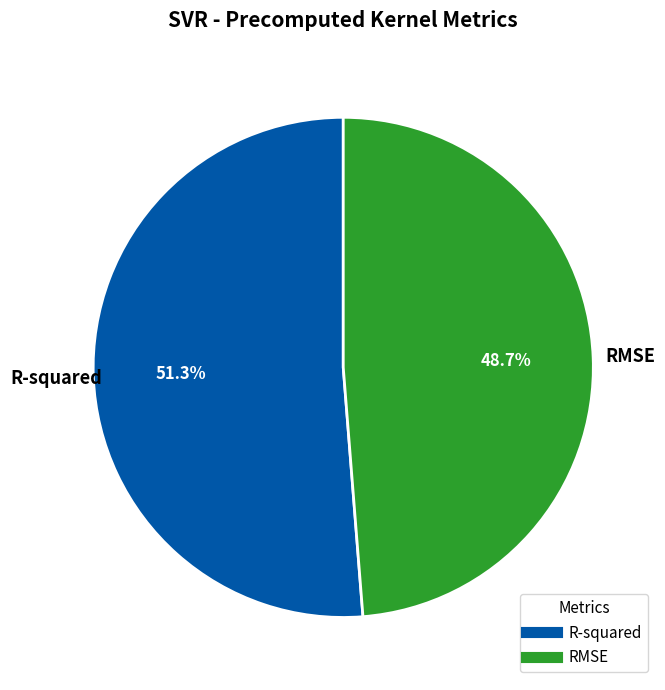

What percentage do R-squared and RMSE together represent?

100.0%